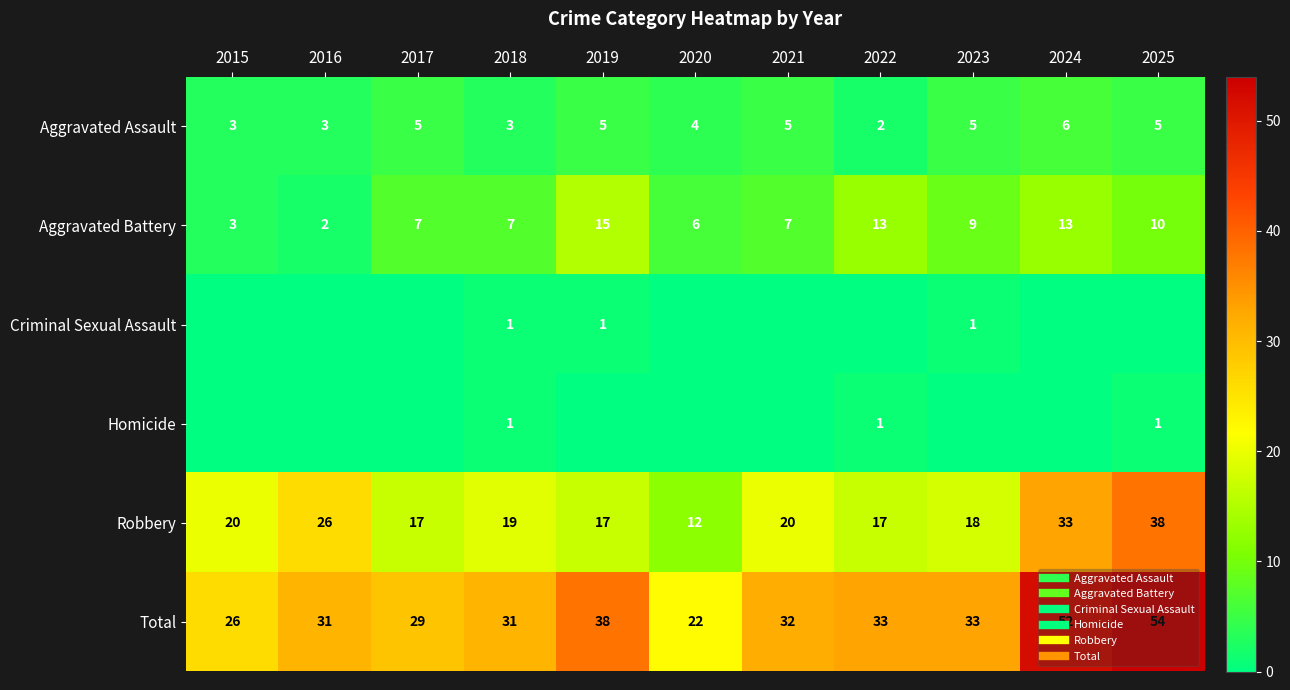

Rank the categories by Aggravated Assault value from highest to lowest.

2024, 2017, 2019, 2021, 2023, 2025, 2020, 2015, 2016, 2018, 2022